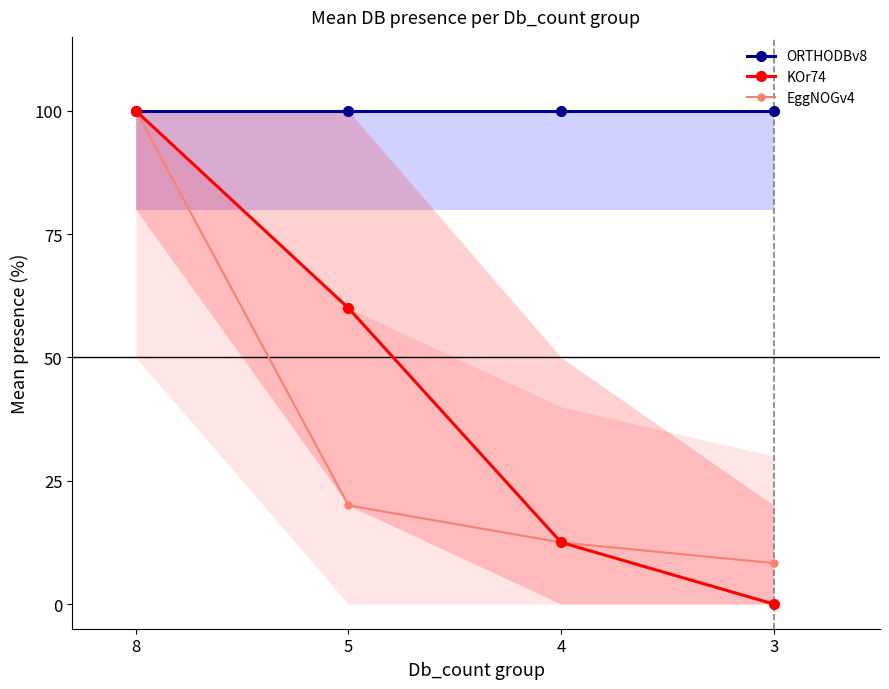

What are all the series names shown in the legend?

ORTHODBv8, KOr74, EggNOGv4